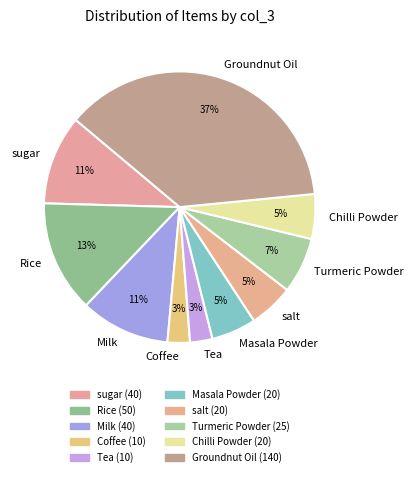

What is the ratio of the value at Turmeric Powder to the value at Rice?

0.5